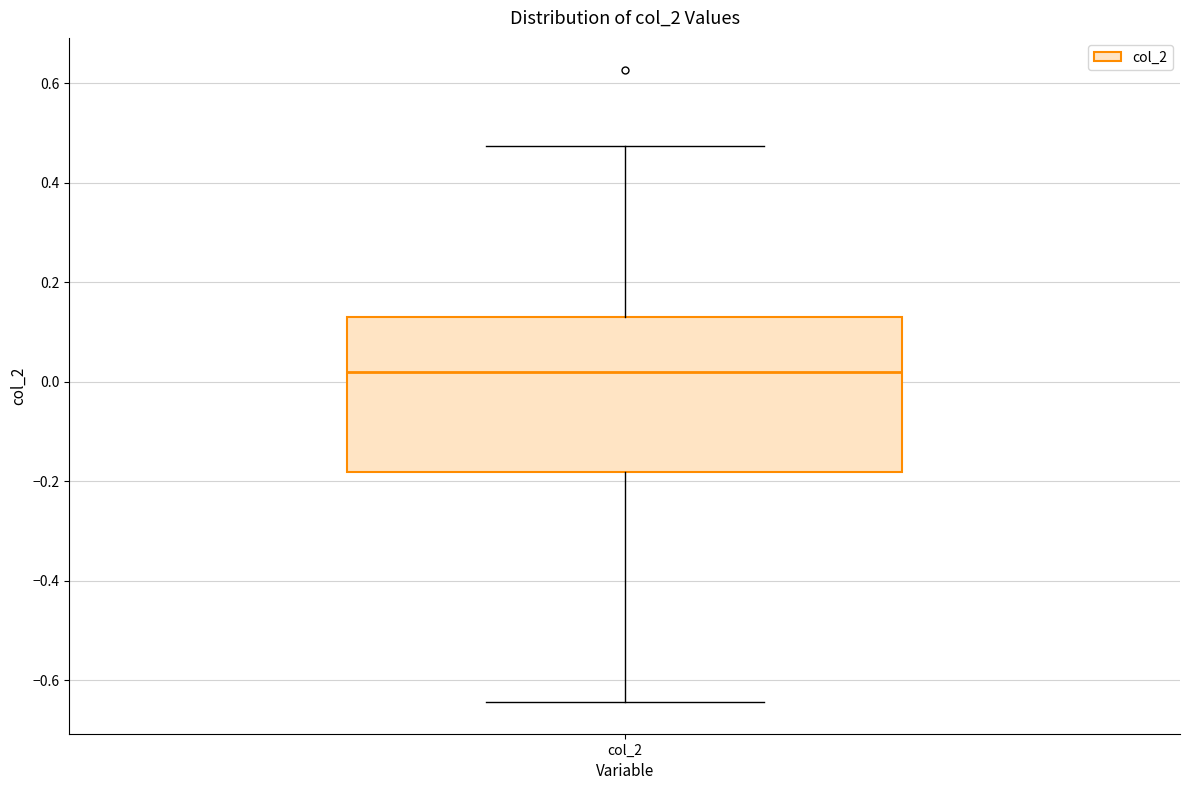

Read this box plot against the y-axis: the position of the median line, the range covered by the box, and the ends of both whiskers. The values are not printed on the chart, so give them approximately, as read against the axis.

median 0.02, box -0.18 to 0.14, whiskers -0.64 to 0.48